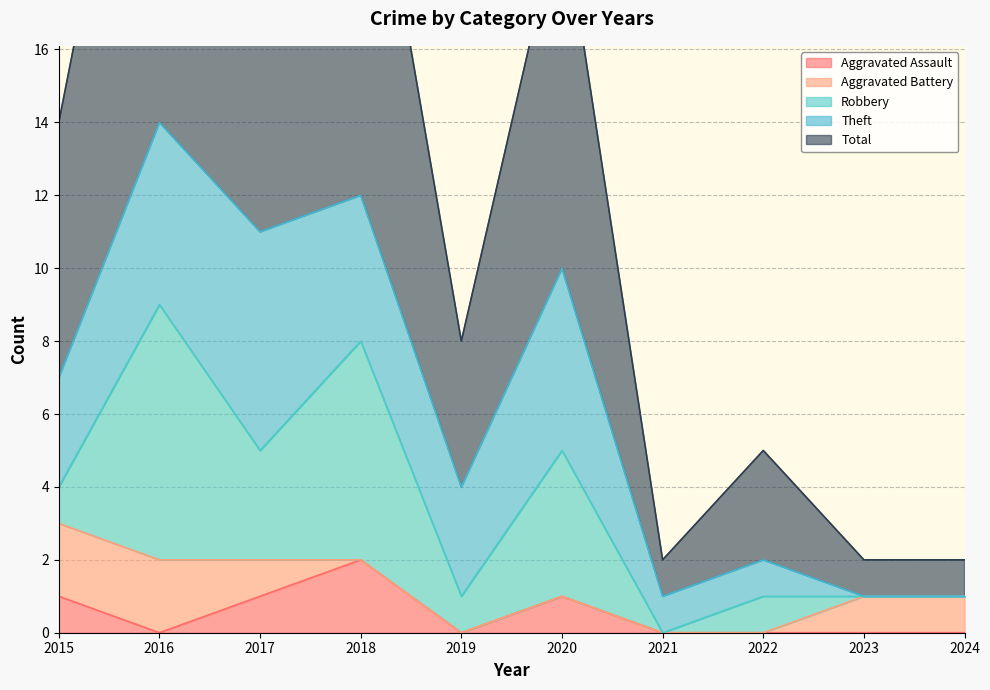

Read the Total value at 2020, to the nearest 5.

10